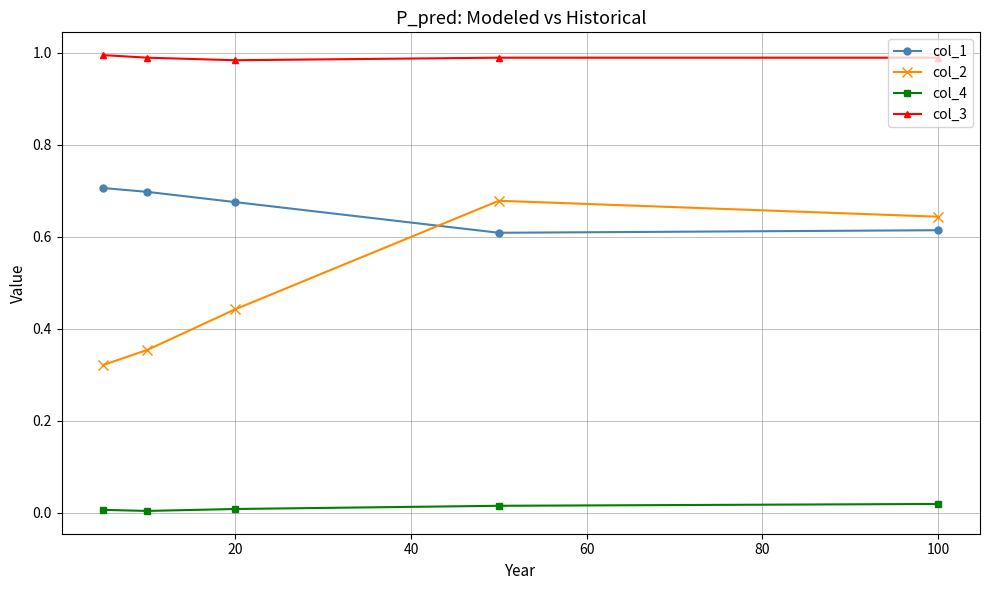

Which series has the widest spread of values?

col_2